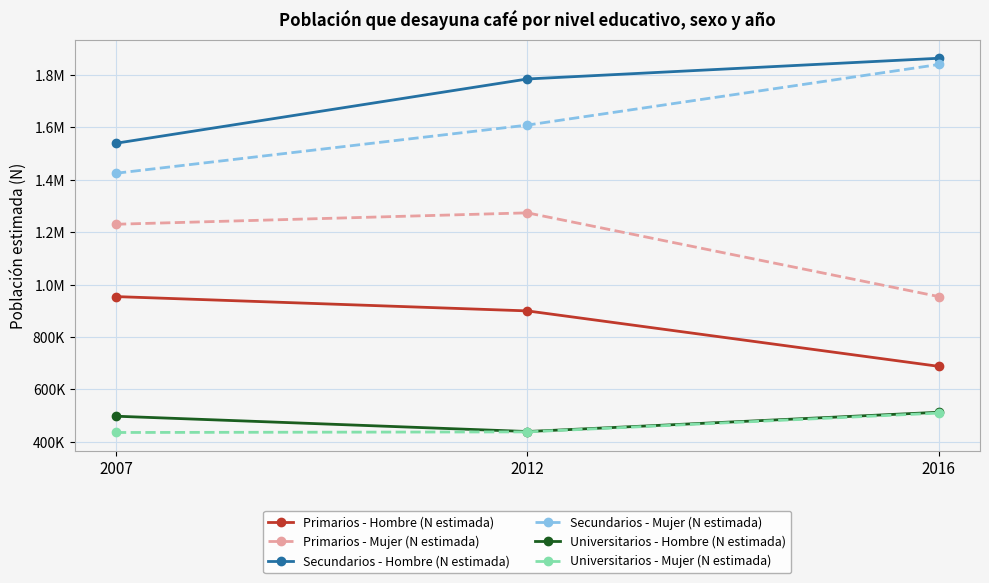

Between 2012 and 2016, which series saw the biggest shift?

Primarios - Mujer (N estimada)